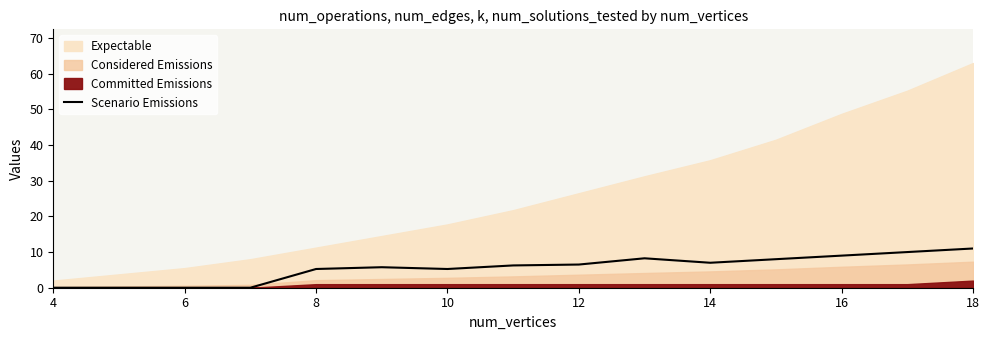

What is the maximum value for Scenario Emissions?

11.0